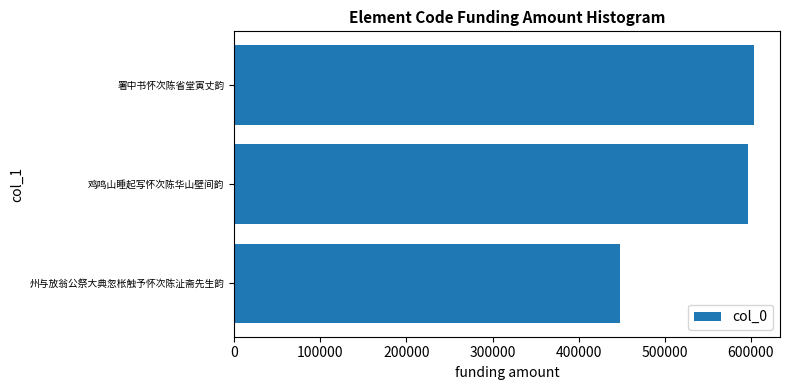

Reading top to bottom, what are all the values shown in this chart?

署中书怀次陈省堂寅丈韵=603813	鸡鸣山睡起写怀次陈华山壁间韵=597357	州与放翁公祭大典忽枨触予怀次陈沚斋先生韵=447672